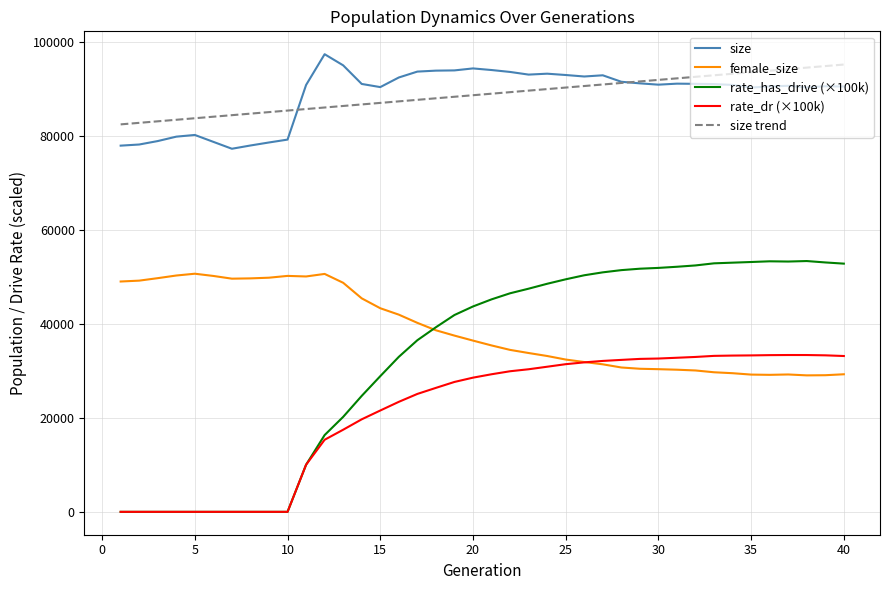

True or false: female_size and size trend cross at least once.

False